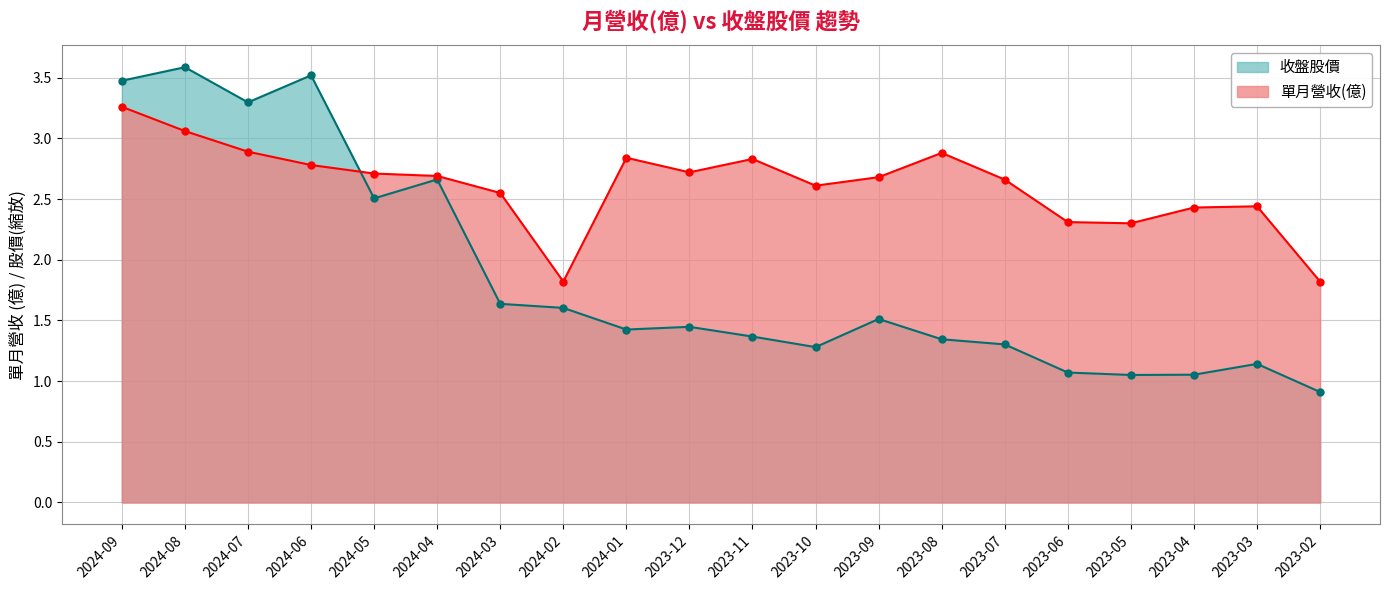

List the series in order of their overall mean, highest first.

單月營收(億), 收盤股價